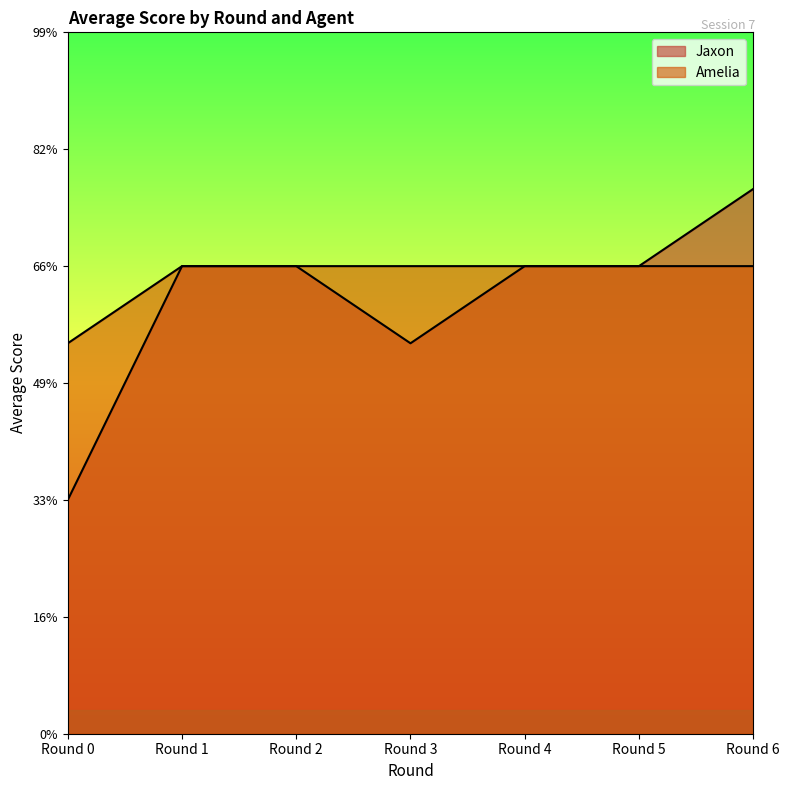

What is the greatest value displayed?

2.3